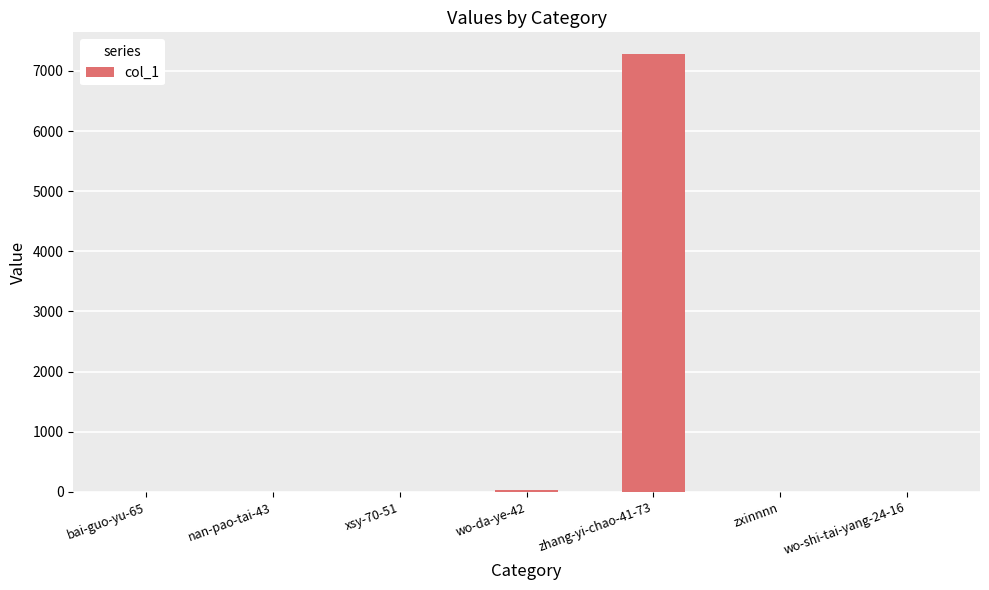

What is the sum of the values at bai-guo-yu-65 and nan-pao-tai-43?

2